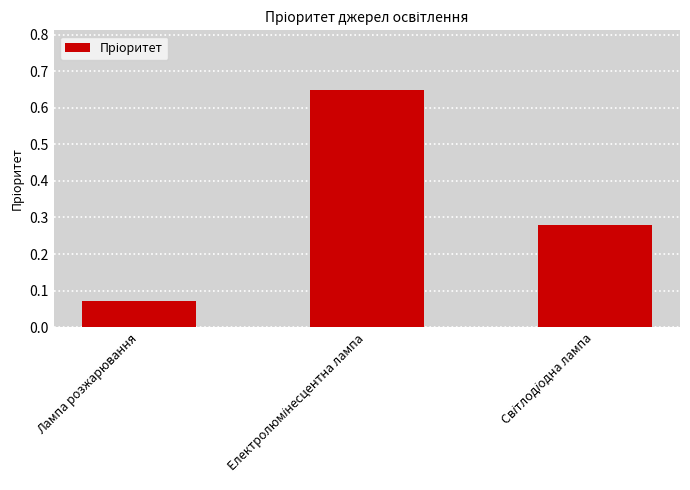

What is the sum of all values?

1.0